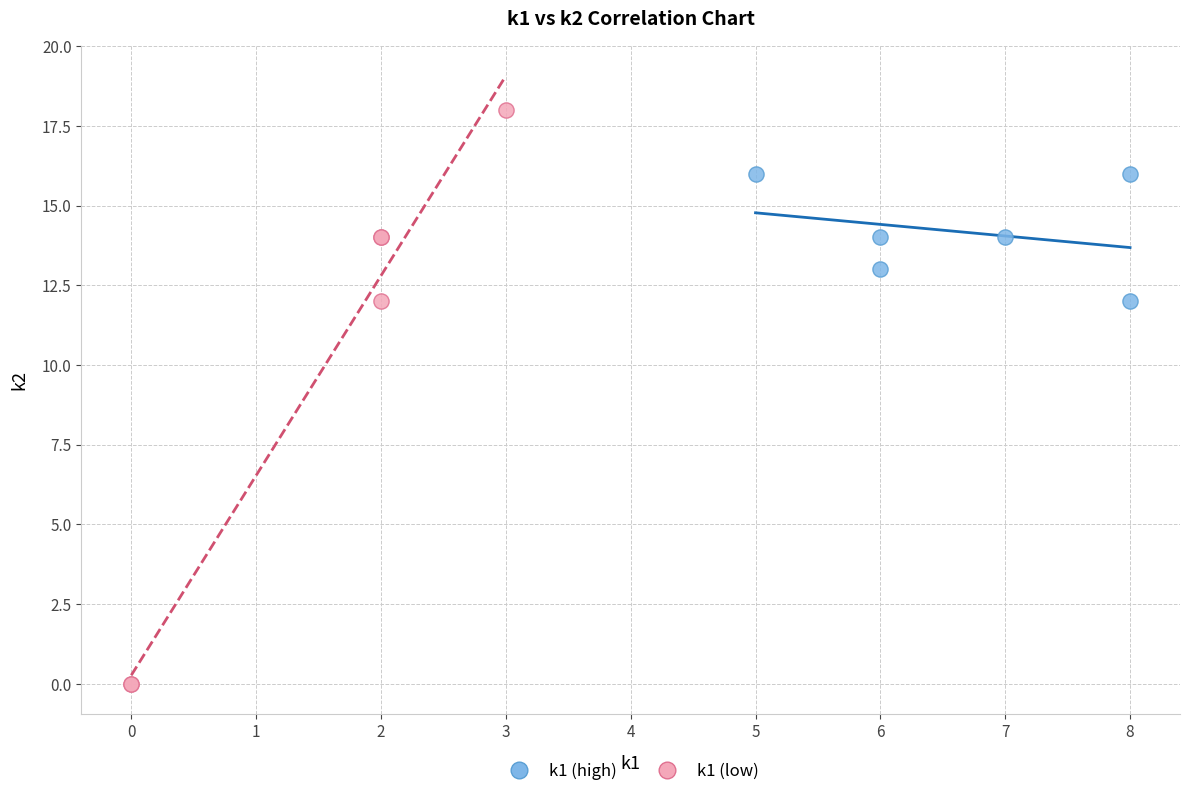

Which series contains the lowest Y value?

k1 (low)